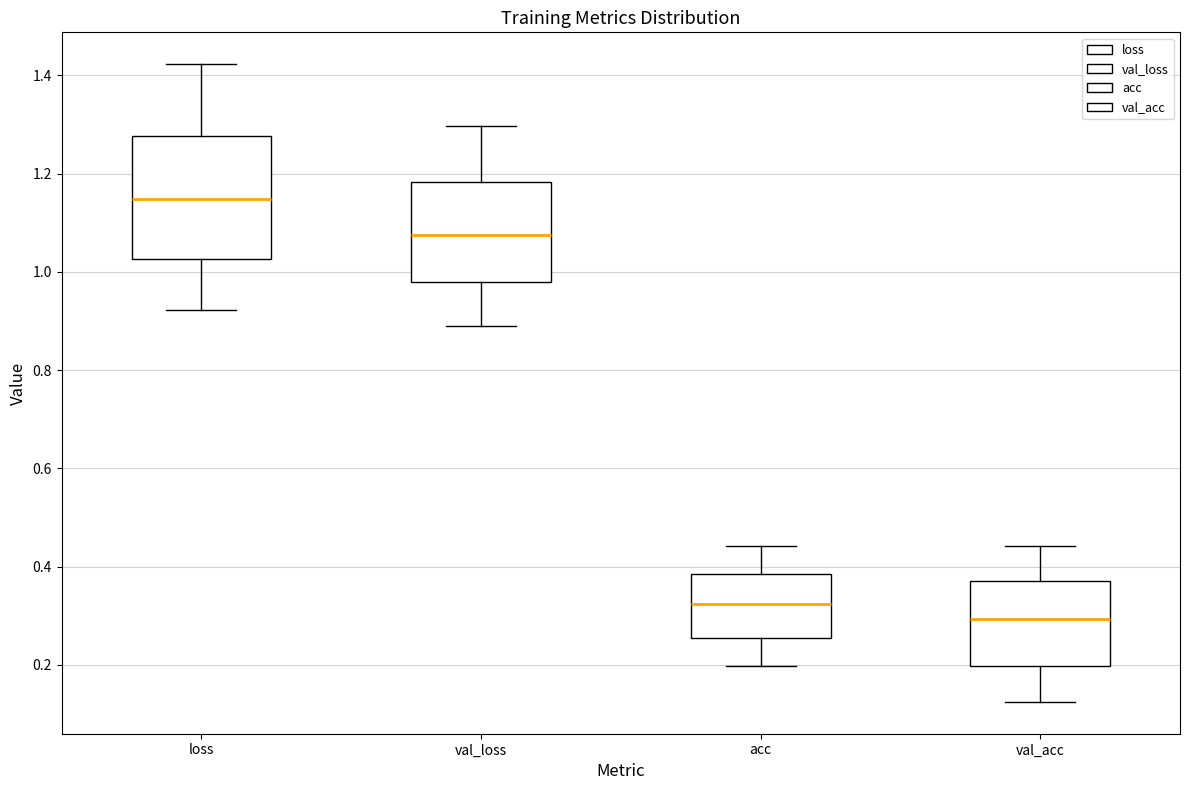

Reading left to right, read every box against the y-axis: the position of its median line, the range the box covers, and the ends of its whiskers. The values are not printed on the chart, so give them approximately, as read against the axis.

loss: median 1.14, box 1.02 to 1.28, whiskers 0.92 to 1.42
val_loss: median 1.08, box 0.98 to 1.18, whiskers 0.88 to 1.30
acc: median 0.32, box 0.26 to 0.38, whiskers 0.20 to 0.44
val_acc: median 0.30, box 0.20 to 0.38, whiskers 0.12 to 0.44